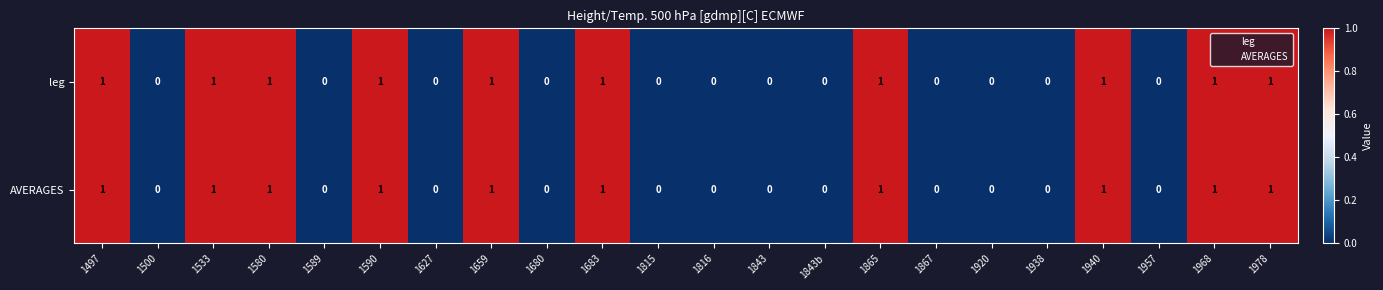

The AVERAGES series shows 0 at 1815. True or false?

True